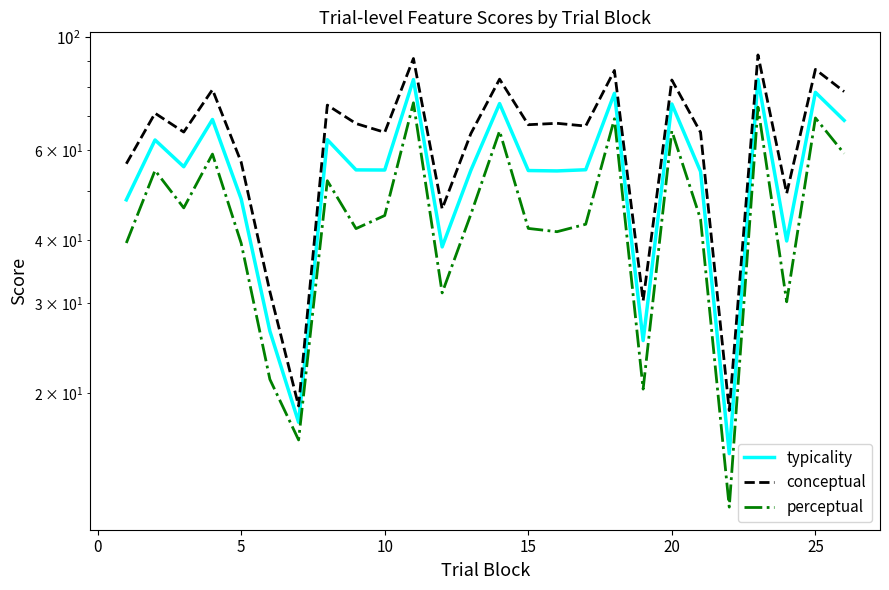

What is the value of the typicality point at the 2nd from the left?

62.9